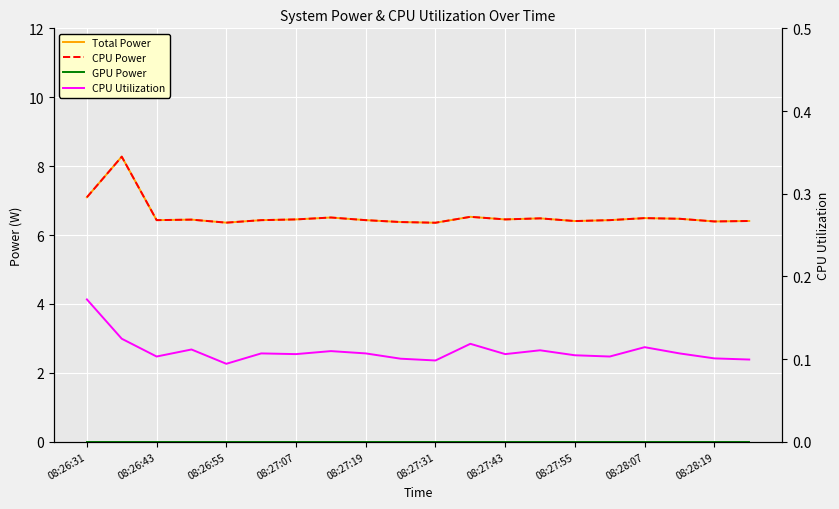

How many series are shown in this chart?

4